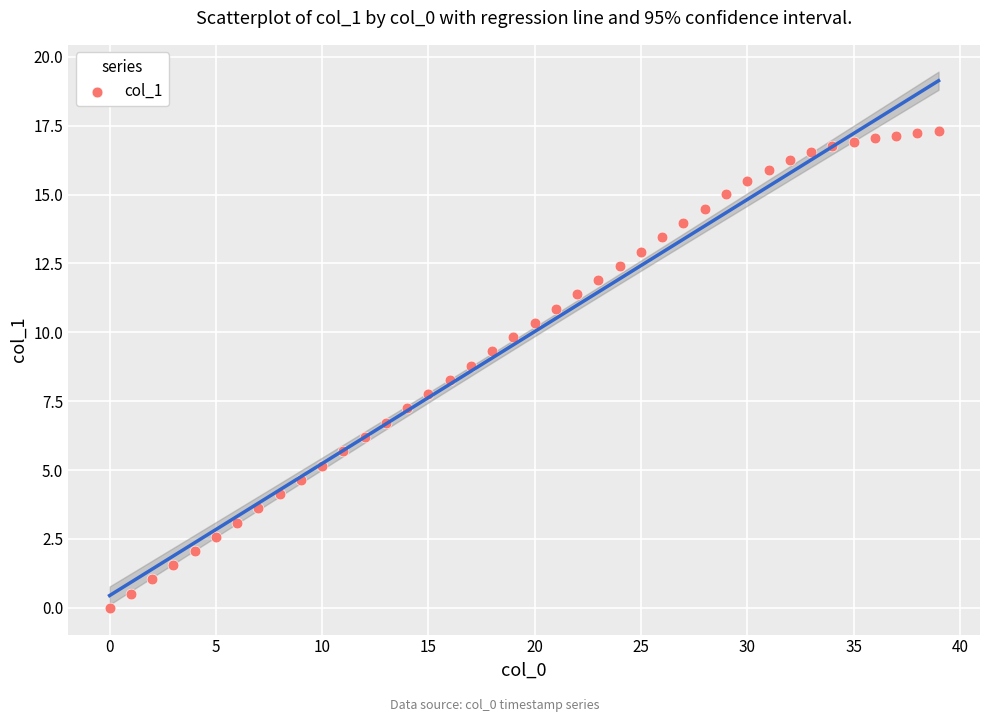

What is the range of Y values (max minus min)?

17.3